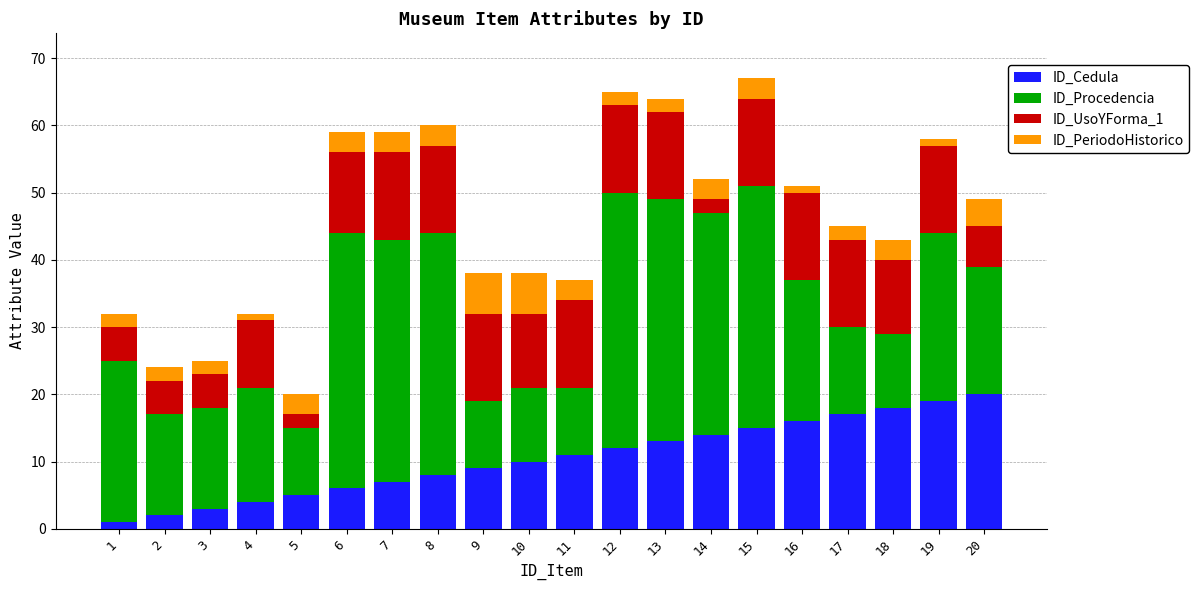

What is the sum of all ID_Cedula values?

210